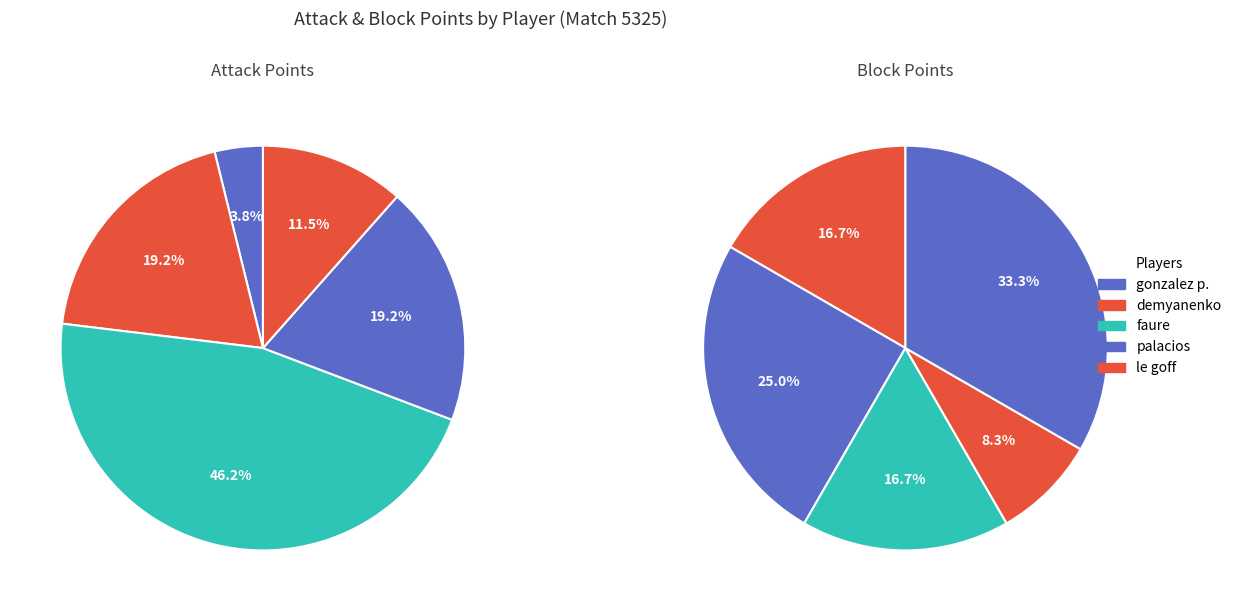

How much of the chart is everything except palacios ezequiel?

80.8%